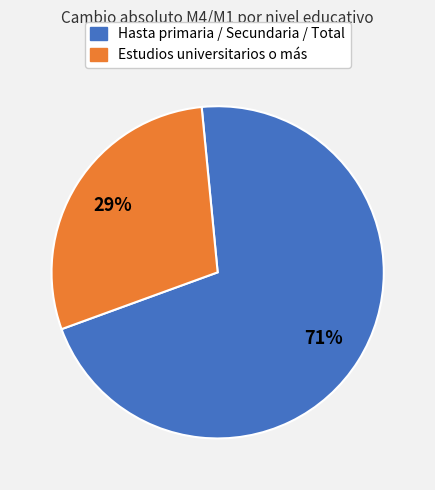

Is there a majority slice in this chart?

Yes